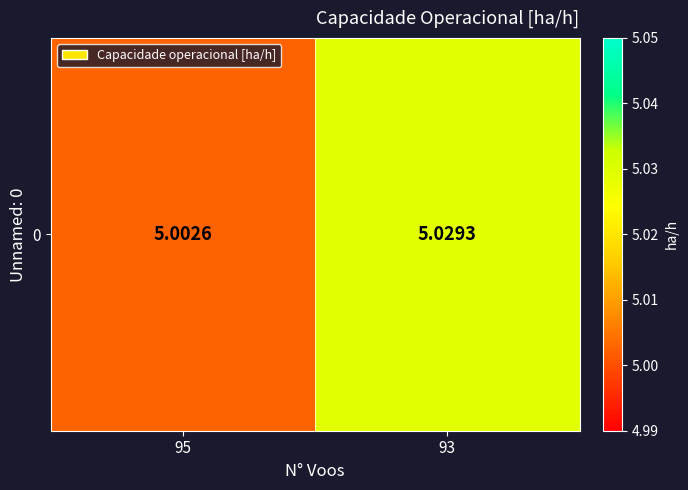

Read the value at 95.

5.0